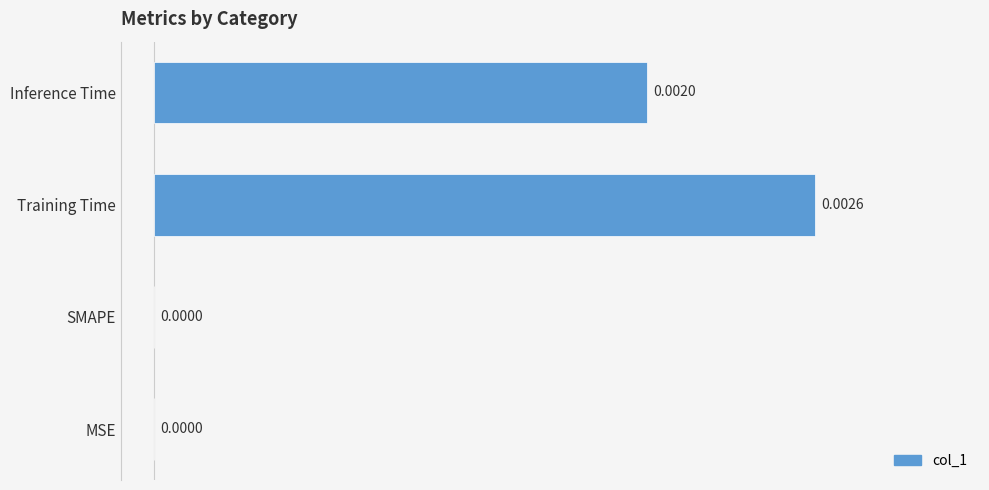

Which label corresponds to the largest value in the chart?

Training Time